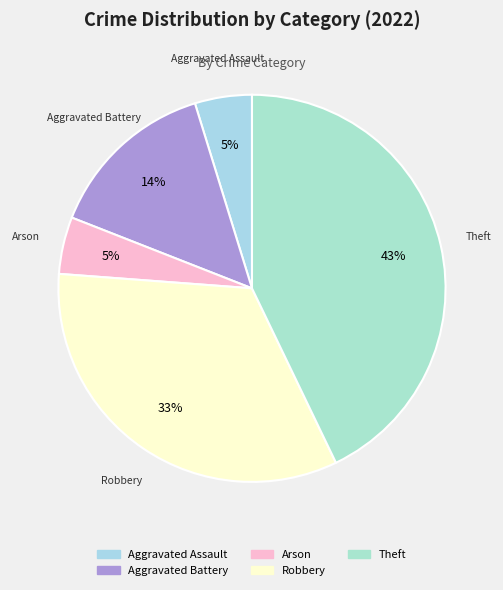

What is the ratio of the value at Arson to the value at Theft?

0.1